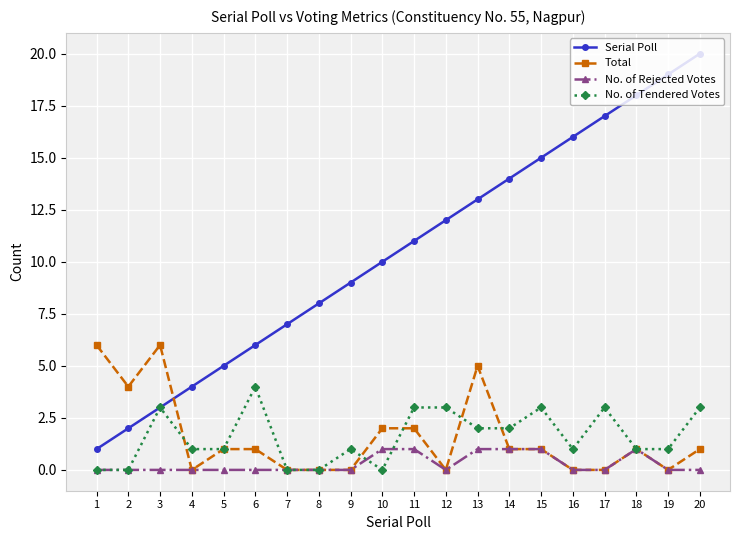

Reading right to left, what are all the values shown in this chart?

Serial Poll: 20=20	19=19	18=18	17=17	16=16	15=15	14=14	13=13	12=12	11=11	10=10	9=9	8=8	7=7	6=6	5=5	4=4	3=3	2=2	1=1
Total: 20=1	19=0	18=1	17=0	16=0	15=1	14=1	13=5	12=0	11=2	10=2	9=0	8=0	7=0	6=1	5=1	4=0	3=6	2=4	1=6
No. of Rejected Votes: 20=0	19=0	18=1	17=0	16=0	15=1	14=1	13=1	12=0	11=1	10=1	9=0	8=0	7=0	6=0	5=0	4=0	3=0	2=0	1=0
No. of Tendered Votes: 20=3	19=1	18=1	17=3	16=1	15=3	14=2	13=2	12=3	11=3	10=0	9=1	8=0	7=0	6=4	5=1	4=1	3=3	2=0	1=0